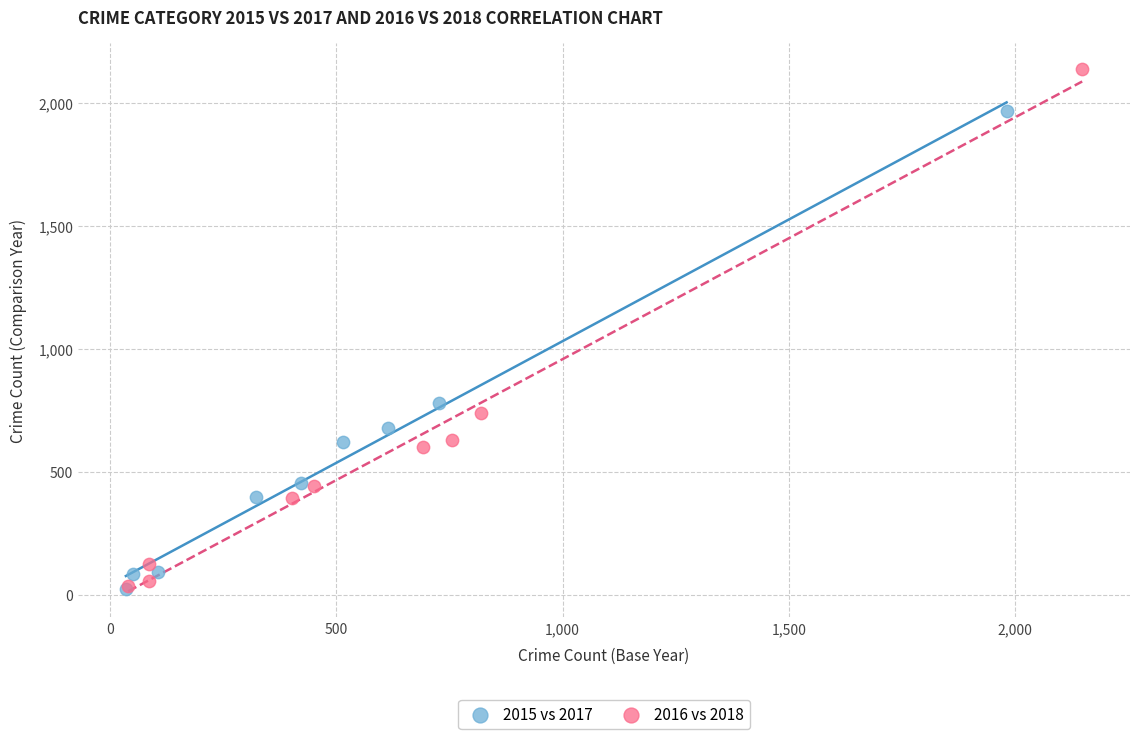

Which series reaches the maximum Y coordinate?

2016 vs 2018